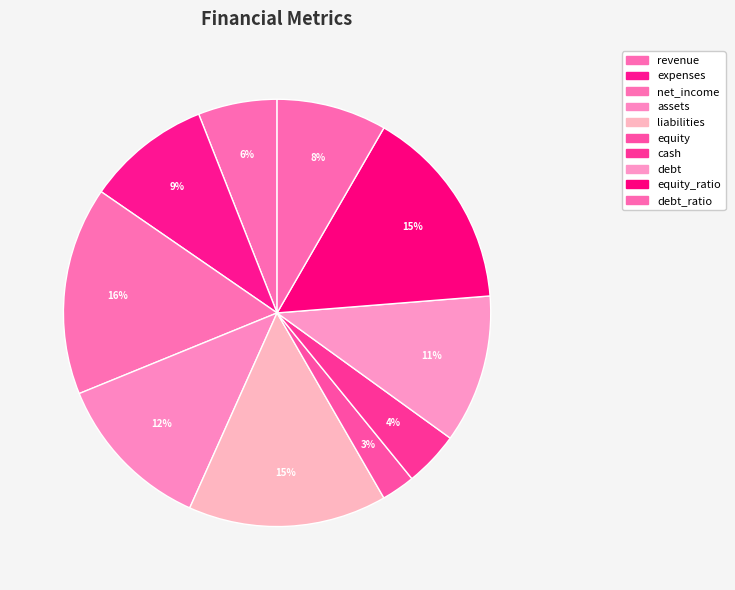

What is the largest slice in the pie chart?

net_income